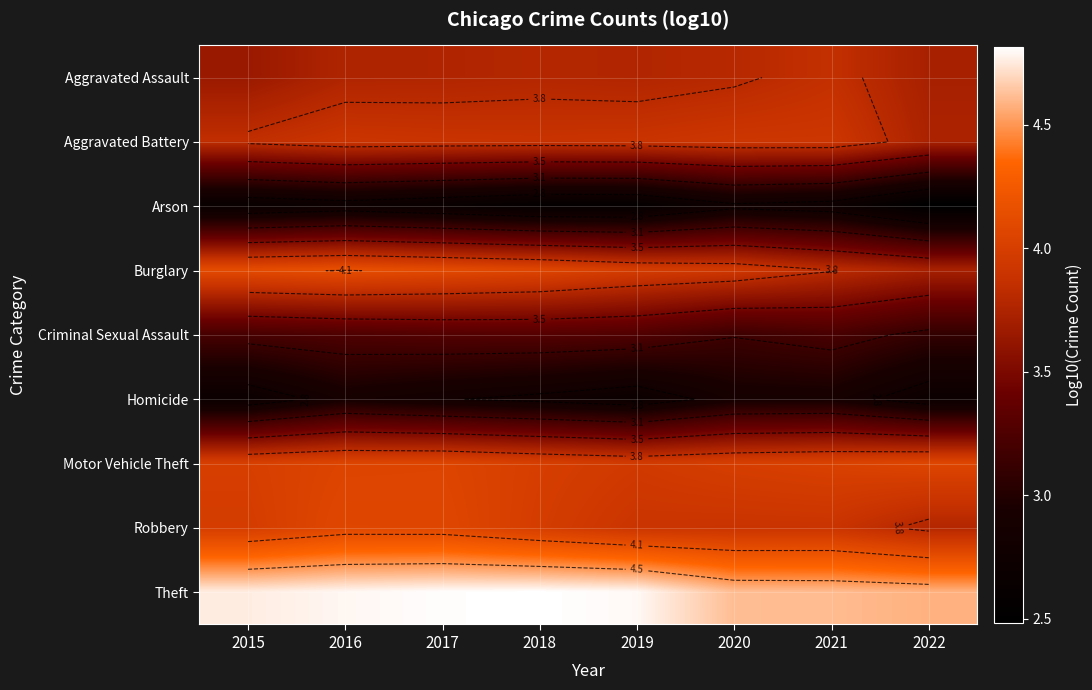

What is the sum of all Theft values?

37.8